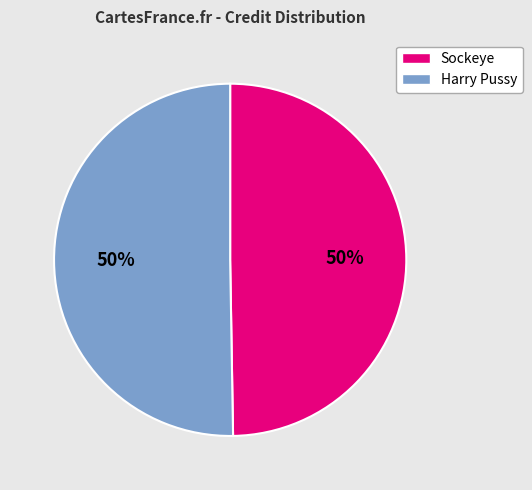

True or false: Sockeye accounts for 50% of the total.

True